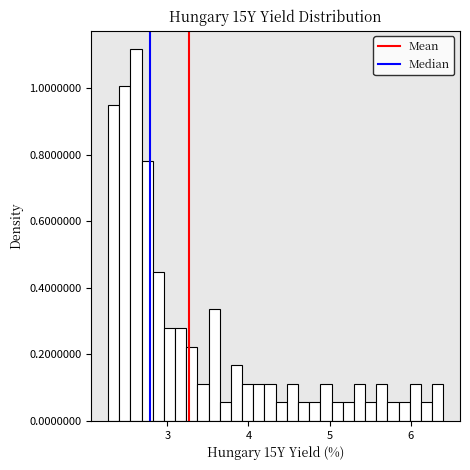

Read against the x-axis, roughly where is the centre of the tallest bar?

2.6